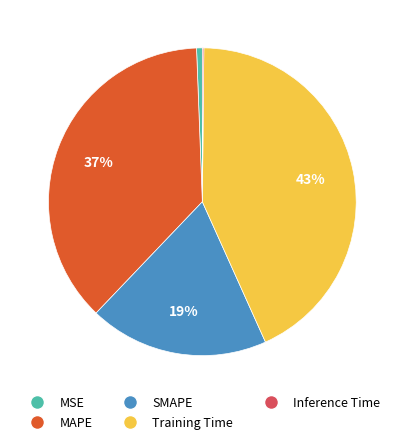

To the nearest percent, what is the difference between the largest and smallest slice percentages?

43%